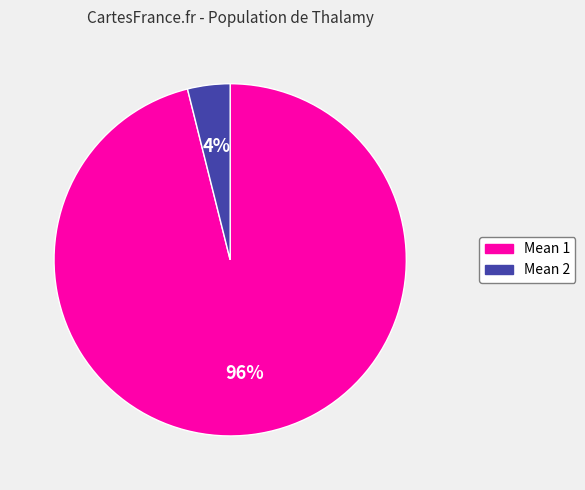

What percentage is the Mean 2 slice, to the nearest percent?

4%